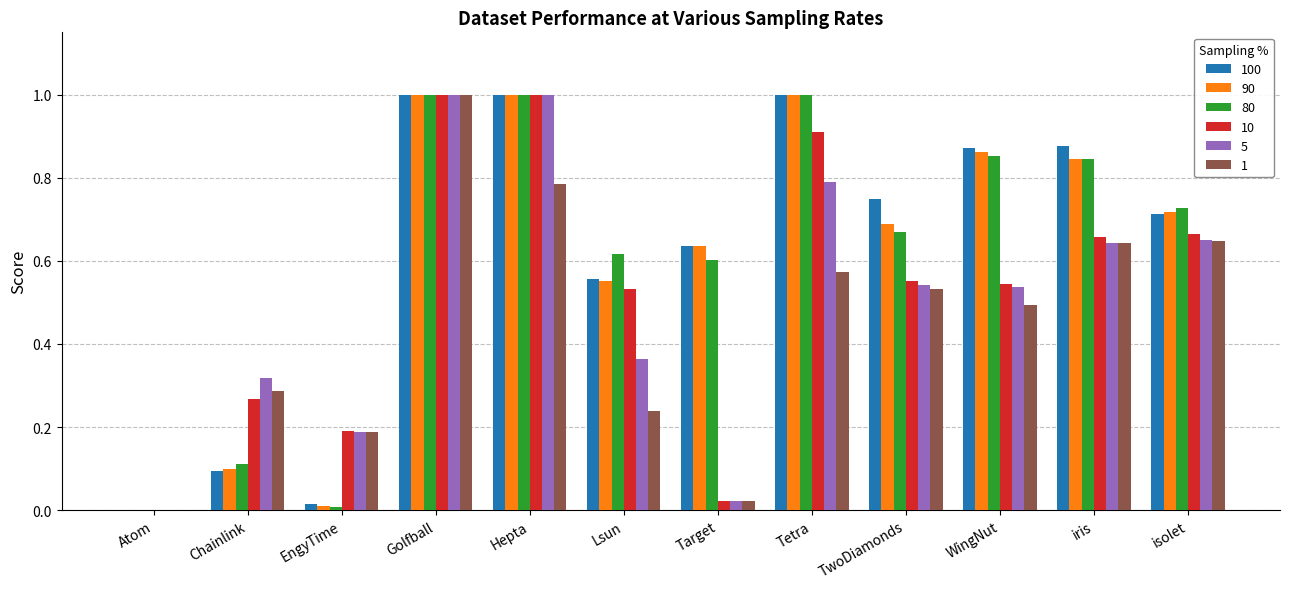

What is the maximum value for 10?

1.0